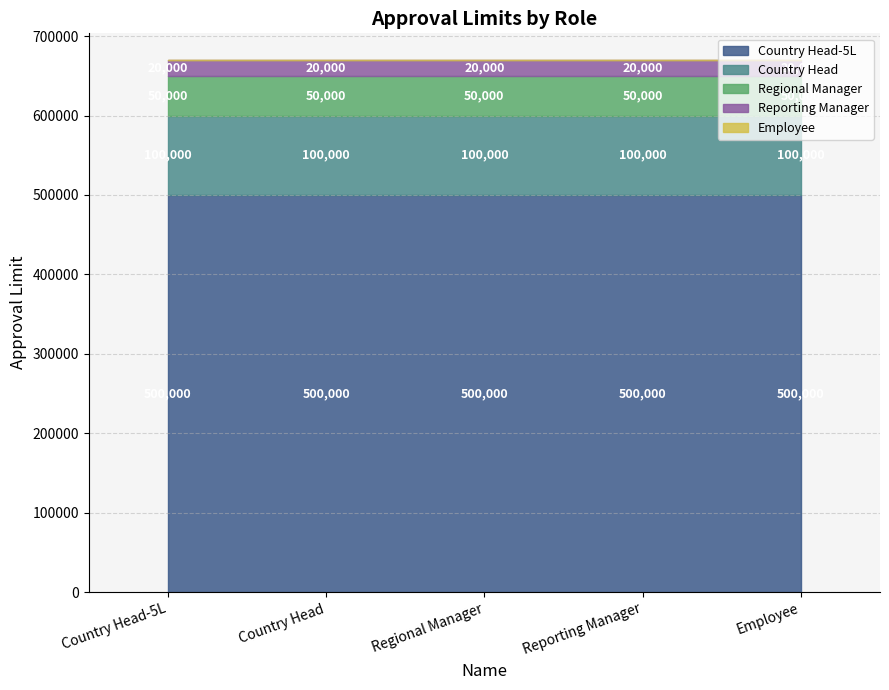

List the labels in order of value, largest first.

Country Head-5L, Country Head, Regional Manager, Reporting Manager, Employee